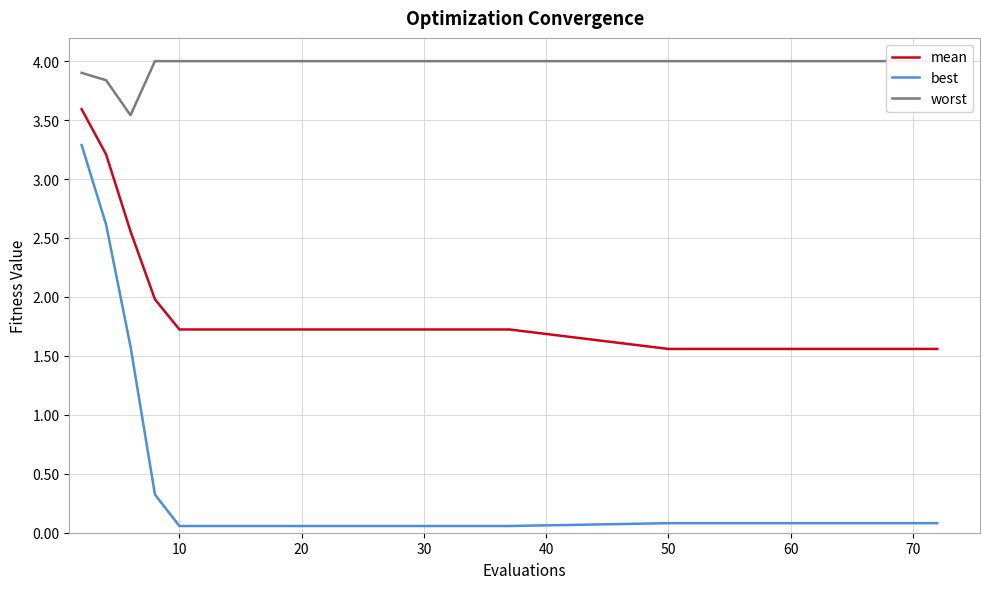

Which series has the largest total across all categories?

worst